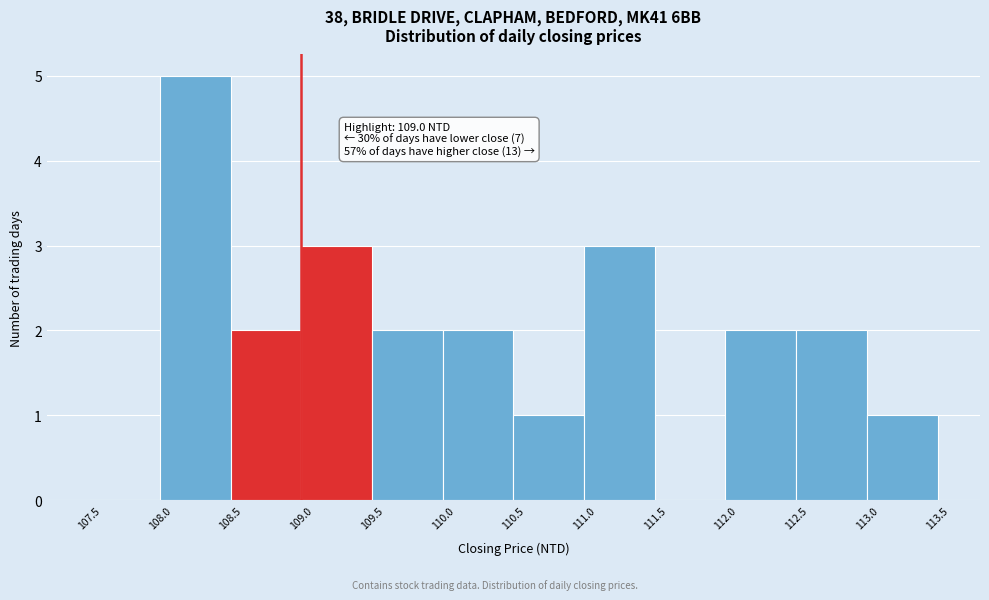

Which range on the x-axis has the tallest bar?

108.0 to 108.5